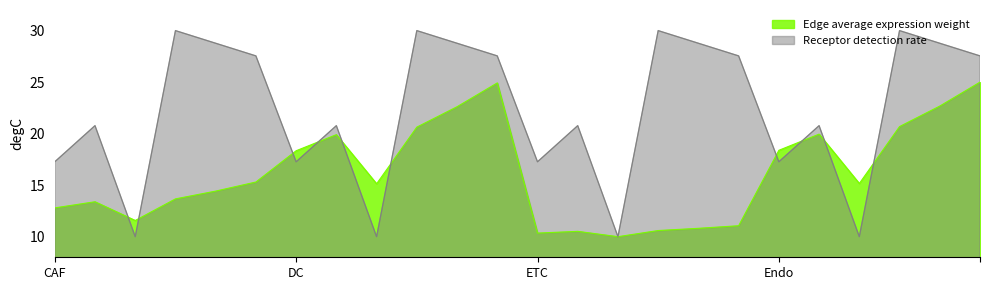

At which category is the sum across all series the highest?

Endo->TIL